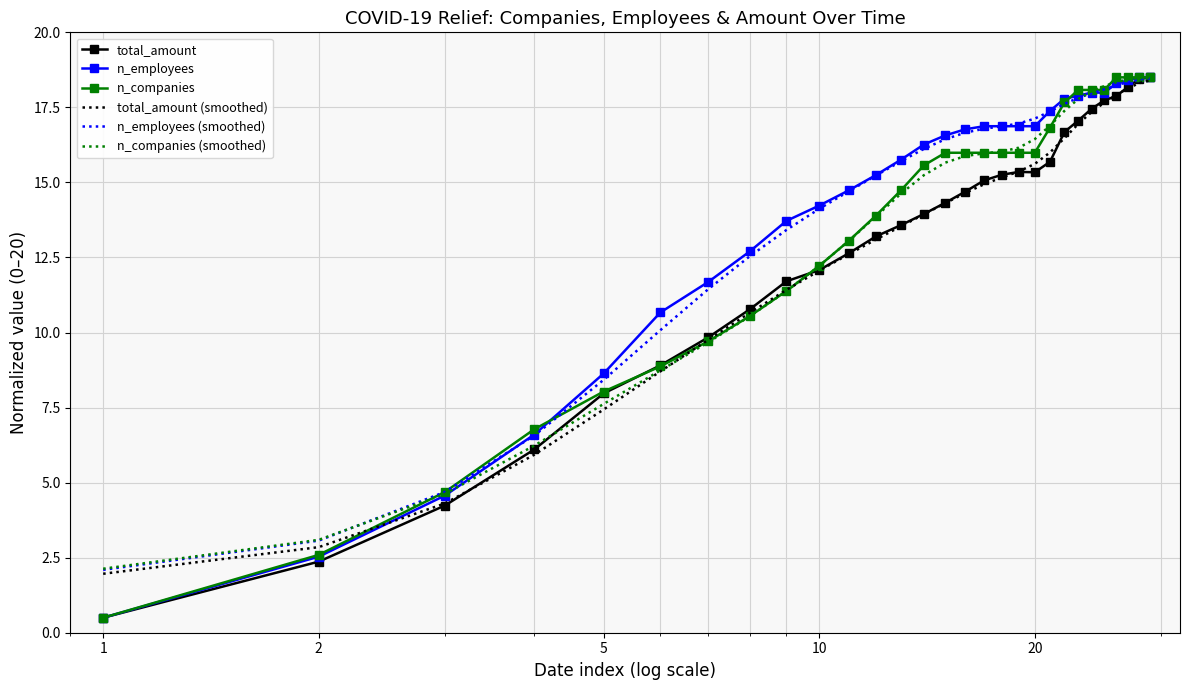

What is the maximum value for n_companies?

18.5